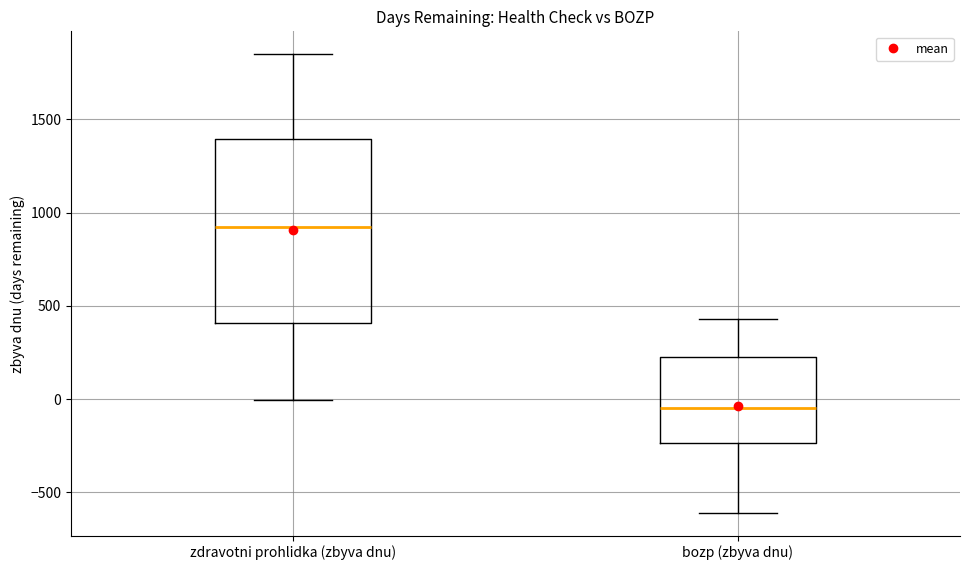

Reading left to right, transcribe this box plot: for each box, give where its median line is, the range the box spans, and where its two whiskers end, as read against the y-axis. The values are not printed on the chart, so give them approximately, as read against the axis.

zdravotni prohlidka (zbyva dnu): median 950, box 400 to 1400, whiskers 0 to 1850
bozp (zbyva dnu): median -50, box -250 to 250, whiskers -600 to 450